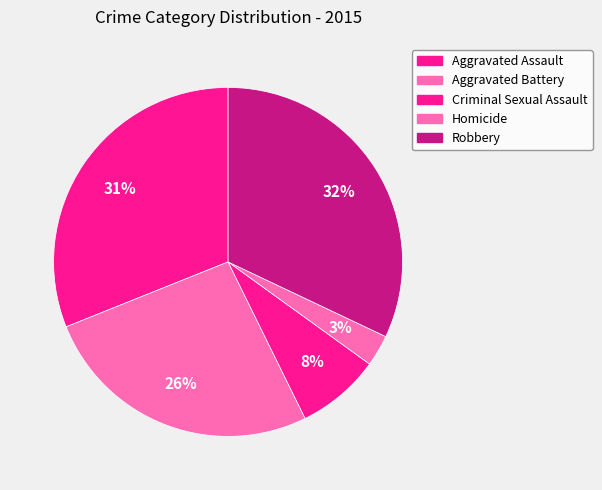

To the nearest percent, what is the difference between the largest and smallest slice percentages?

29%